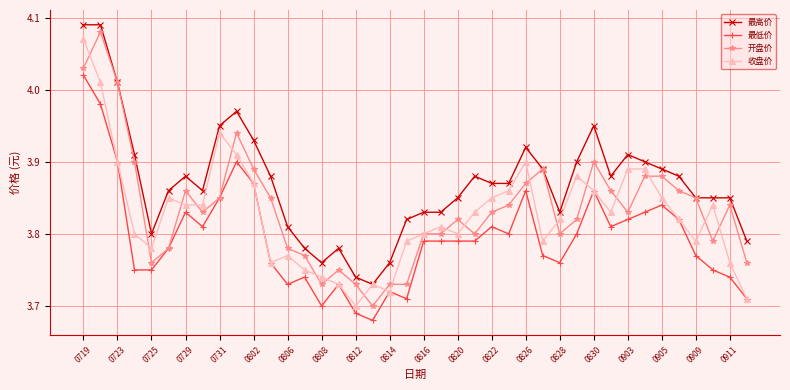

True or false: 最低价 has more than 2 interior local peaks.

True